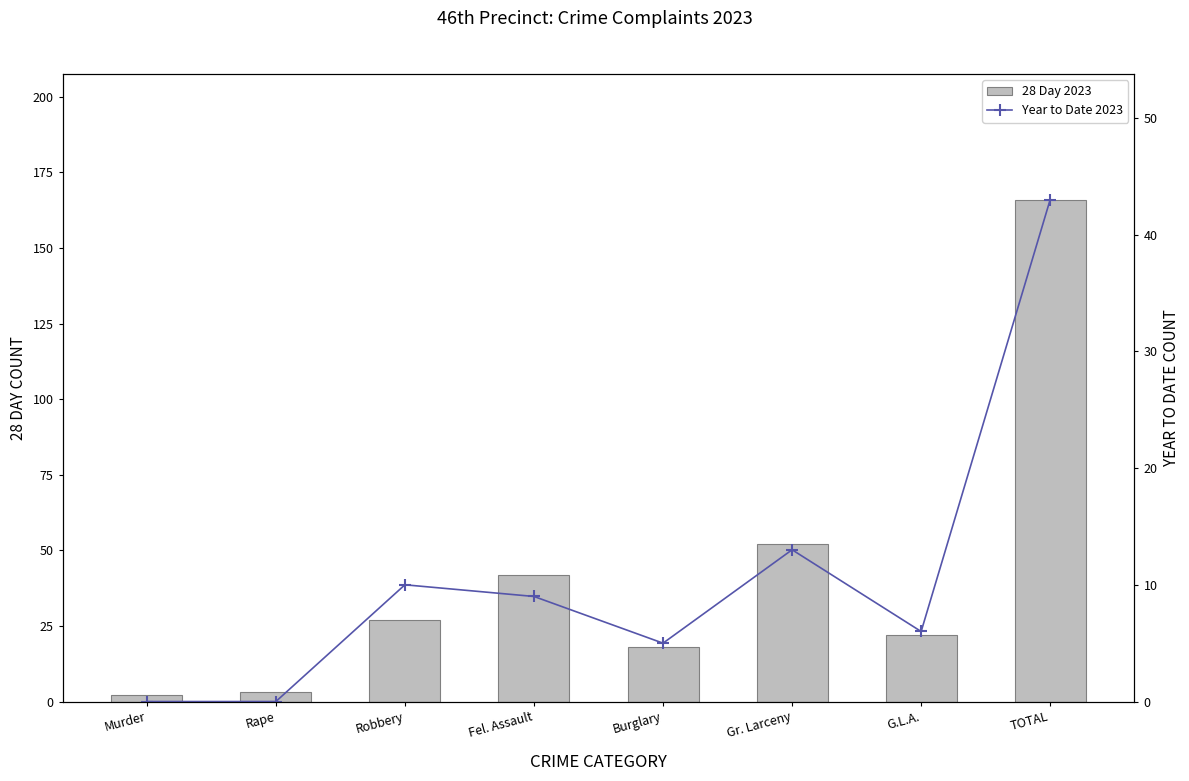

What are all the series names shown in the legend?

28 Day 2023, Year to Date 2023